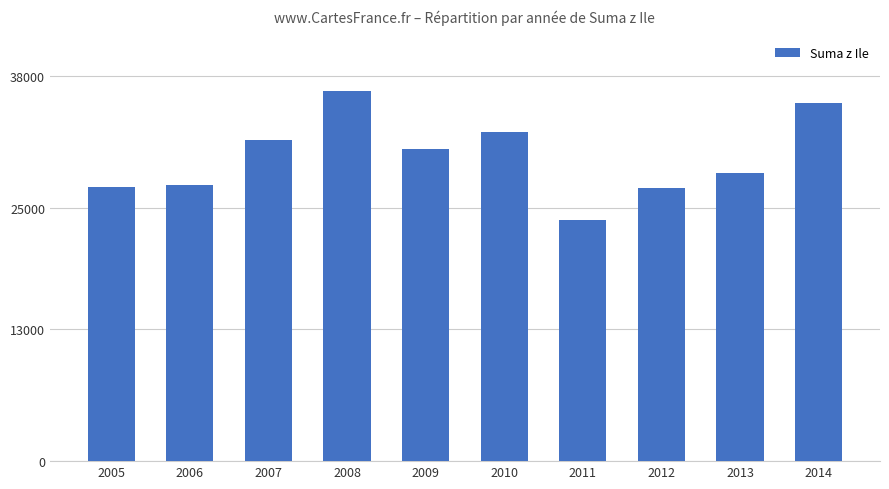

How many series are shown in this chart?

1